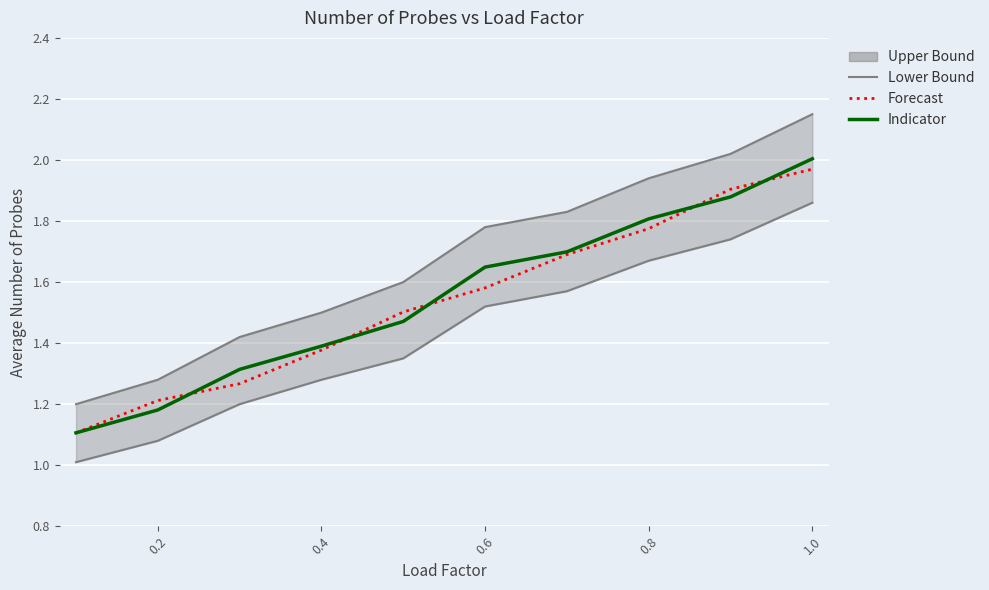

How many lines are shown in the chart?

3